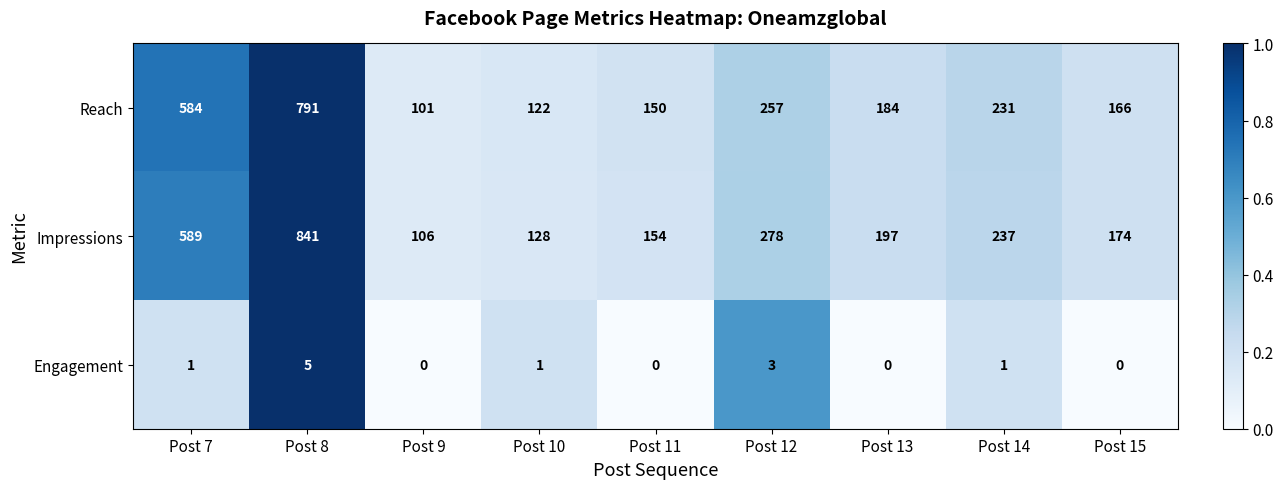

What is the sum of the Reach values at Post 7 and Post 10?

706